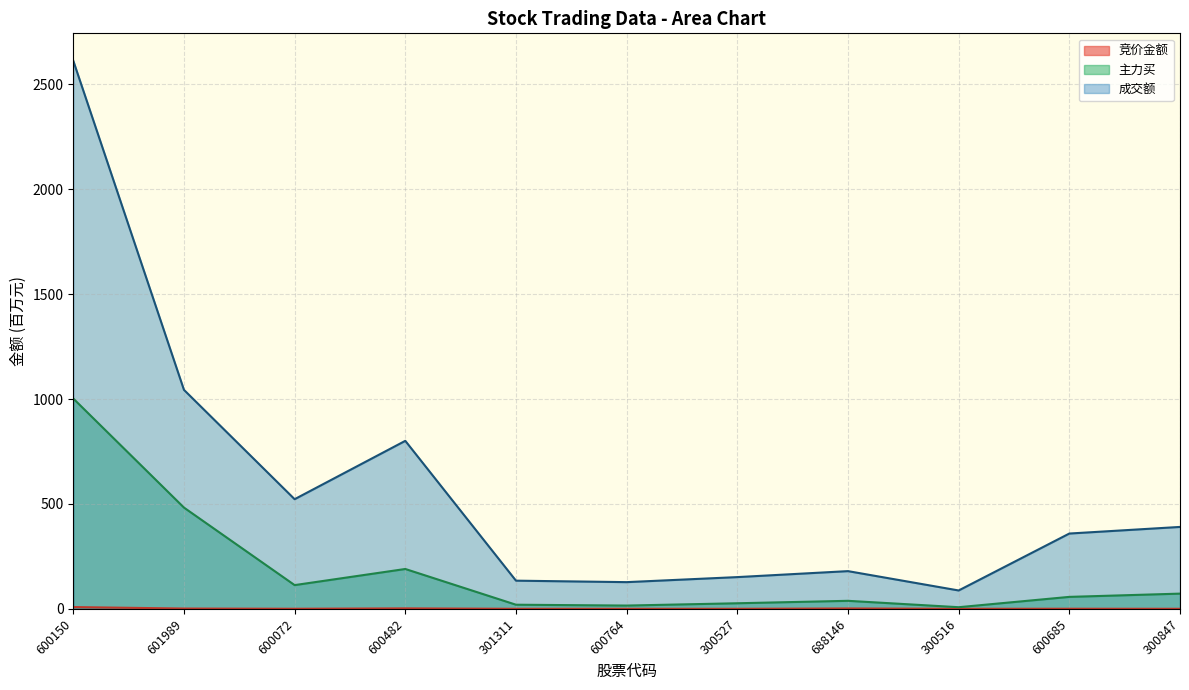

List the series in order of their overall mean, highest first.

成交额, 主力买, 竞价金额